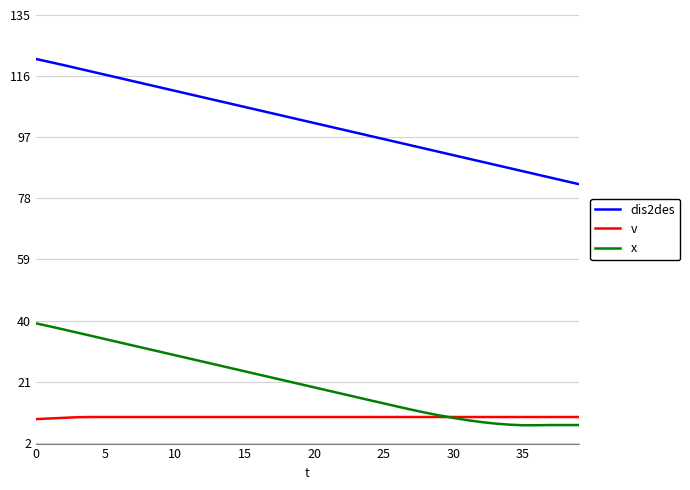

What is the average value of the x series?

20.5